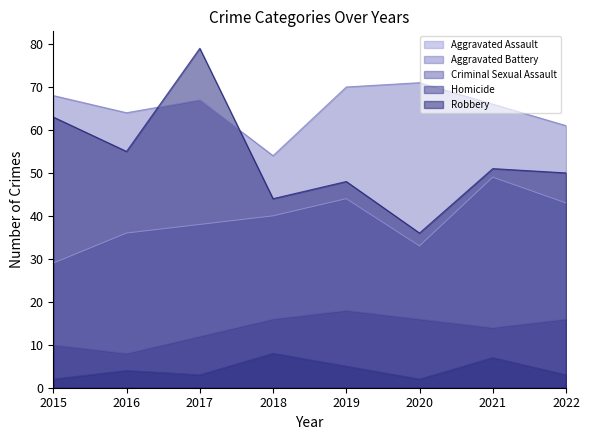

The value of Criminal Sexual Assault at 2019 is 18. True or false?

True